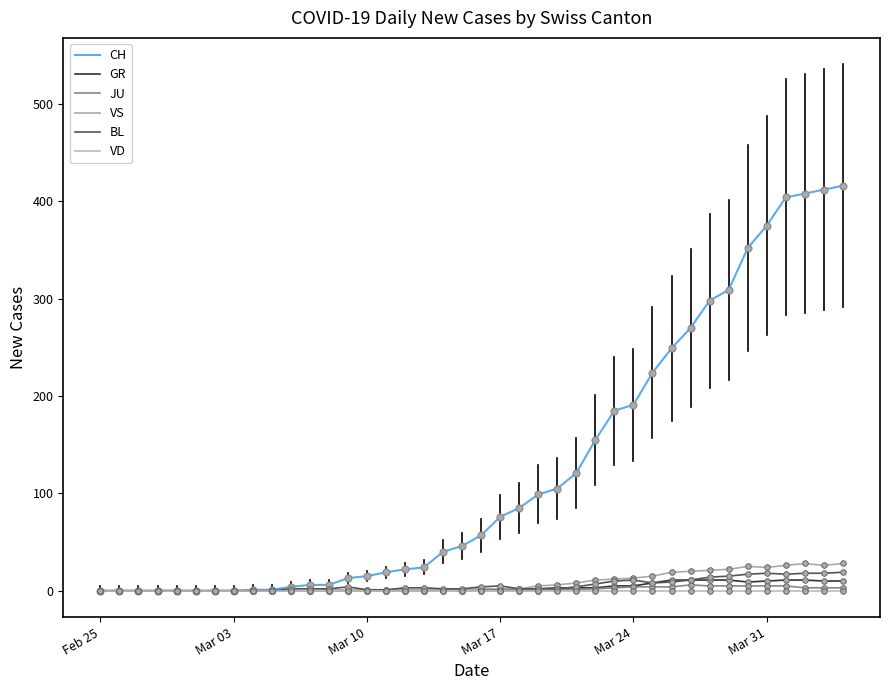

How many categories are shown in the chart?

40